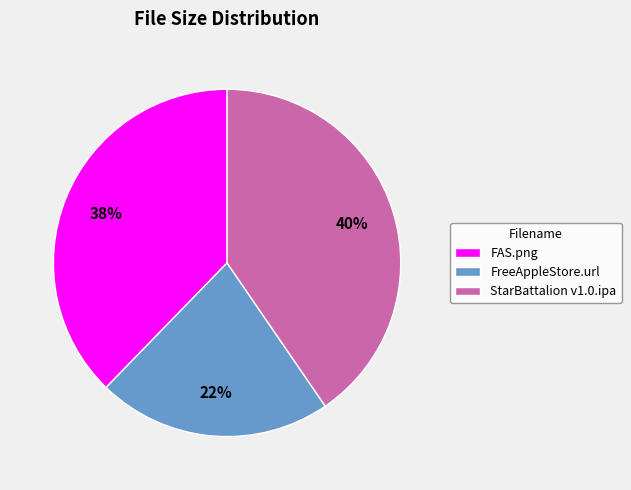

Does FreeAppleStore.url represent more than half of the total?

No